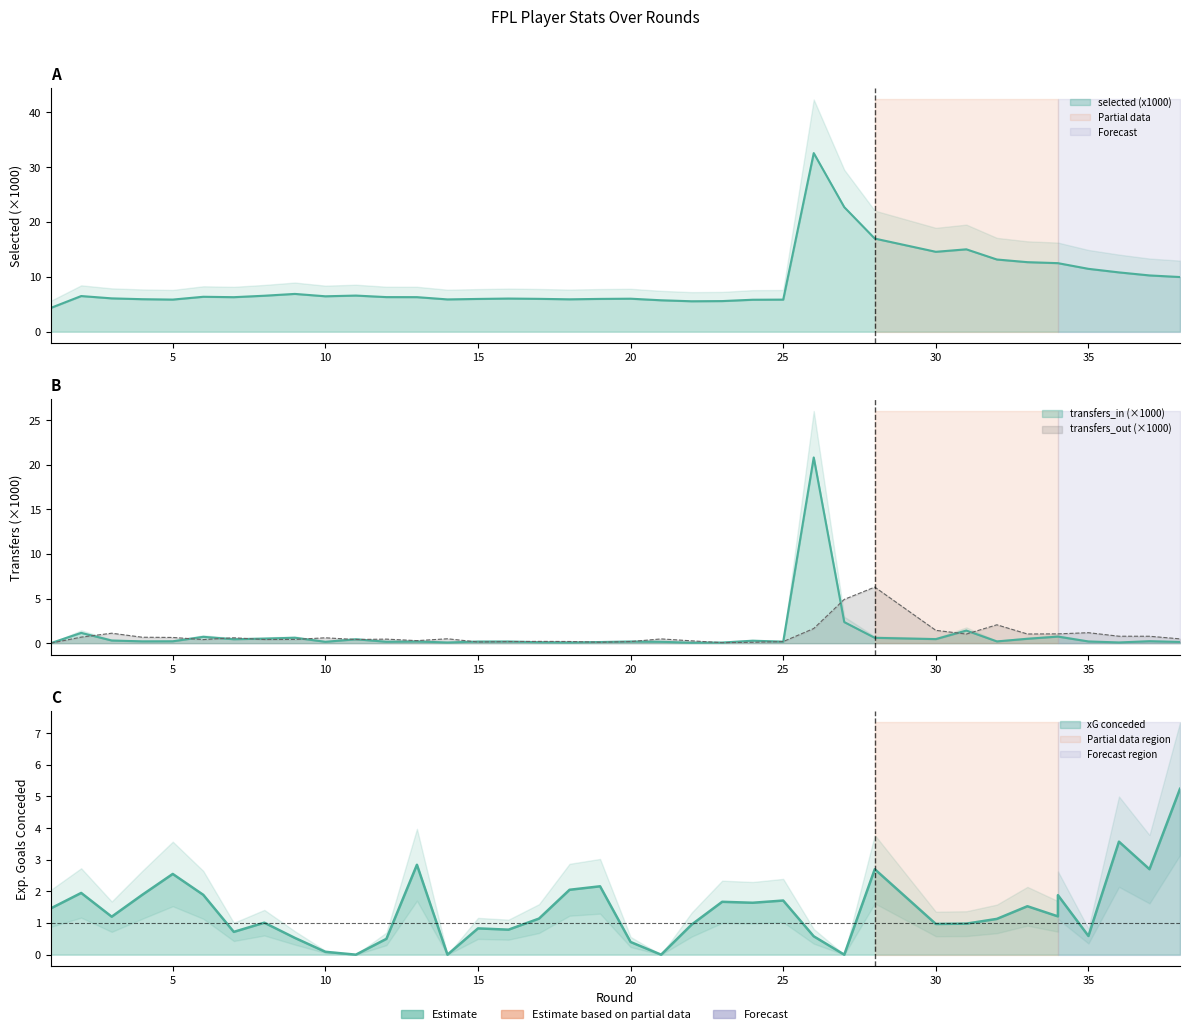

At how many categories does at least one series exceed 28?

1